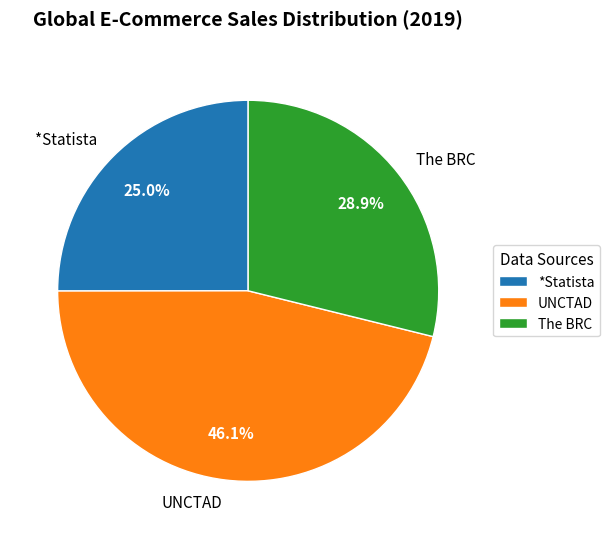

What percentage is the UNCTAD slice, to the nearest percent?

46%